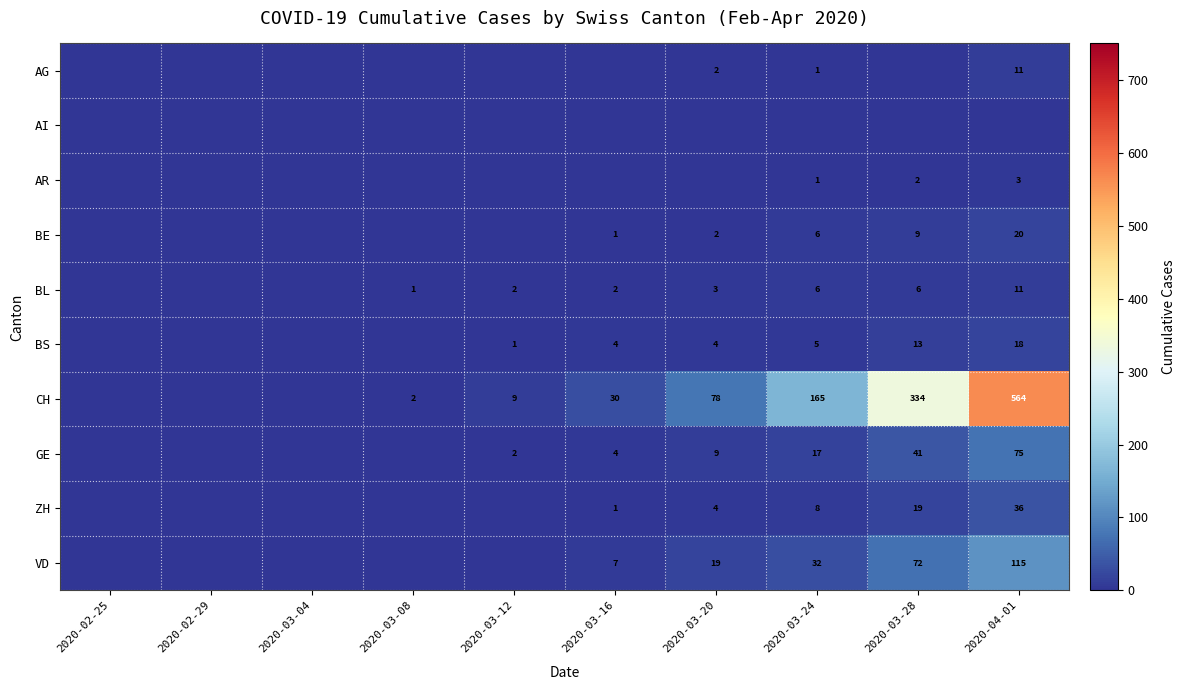

What is the difference between the VD values at 2020-03-28 and 2020-03-24?

40